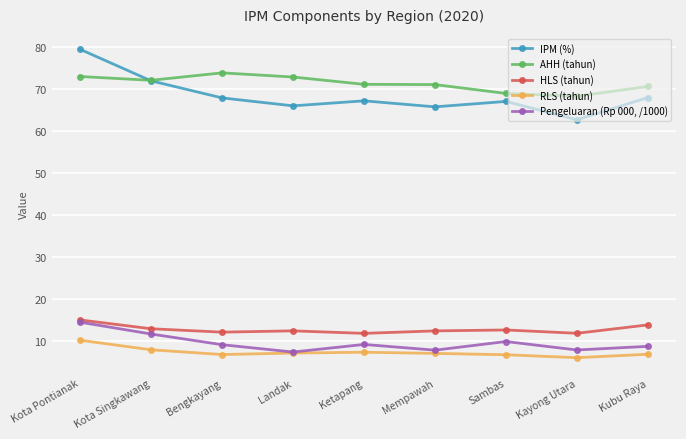

The IPM (%) series shows 67.0 at Sambas. True or false?

True